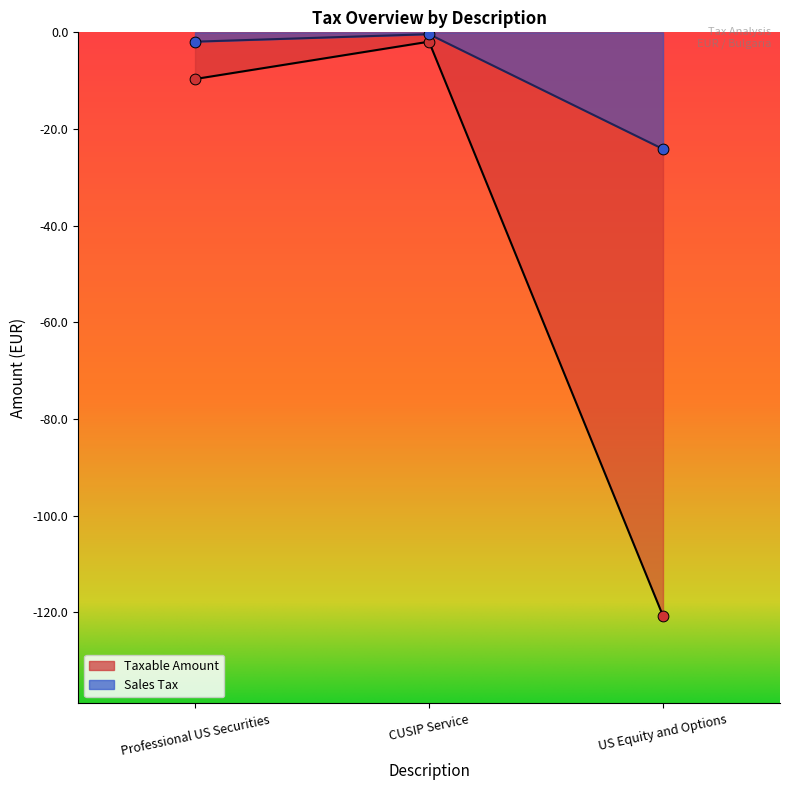

Which series has the largest Y range (max minus min)?

Taxable Amount